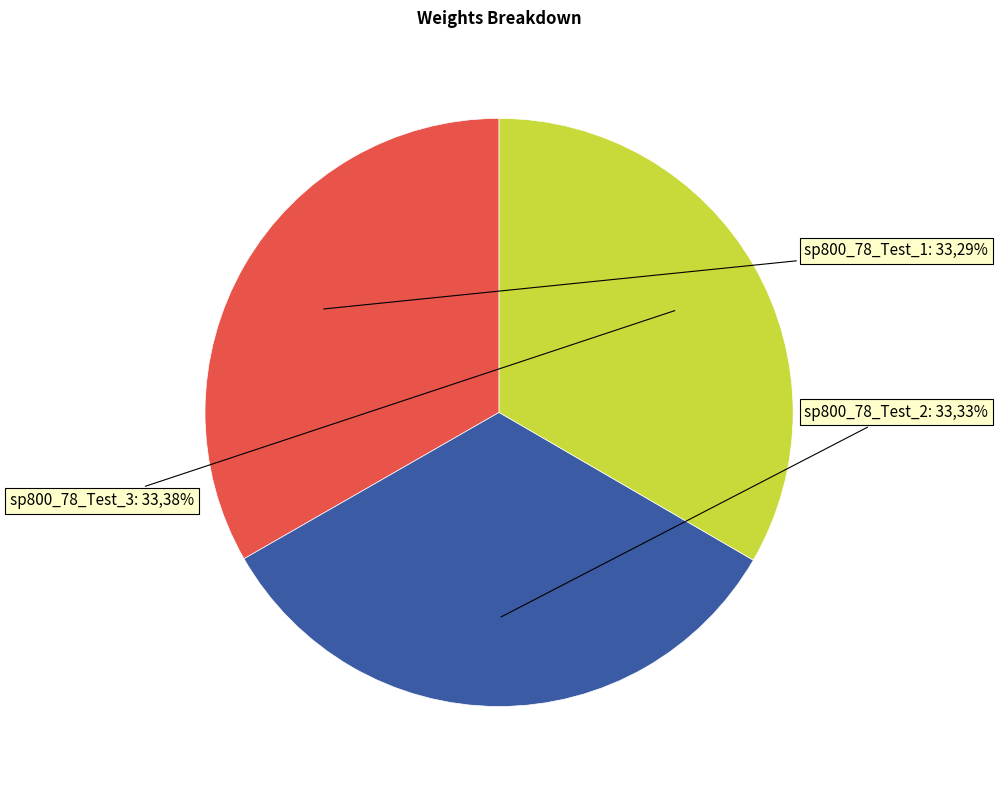

Which slice is the largest?

sp800_78_Test_3